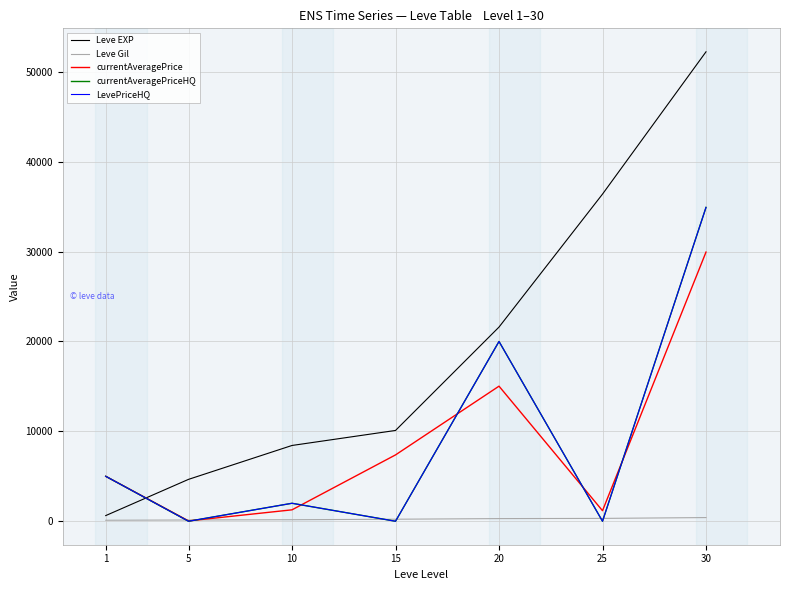

Rank the series by their maximum value, from highest to lowest.

Leve EXP, currentAveragePriceHQ, LevePriceHQ, currentAveragePrice, Leve Gil